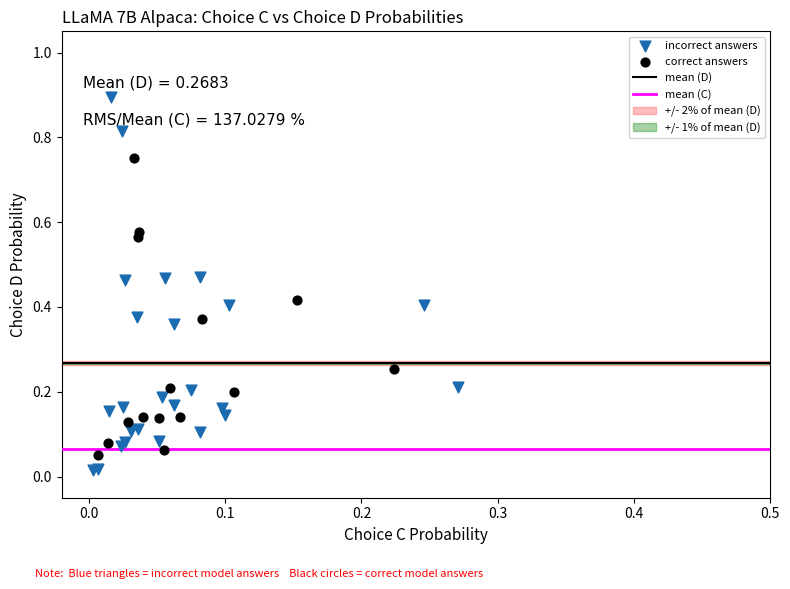

Which series contains the lowest Y value?

incorrect answers